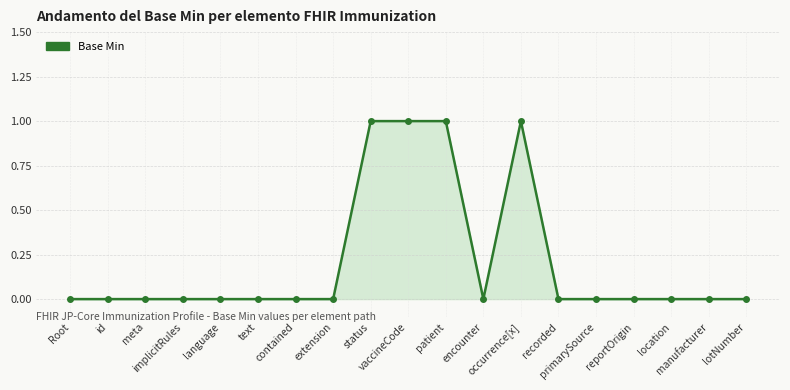

How many lines are shown in the chart?

1